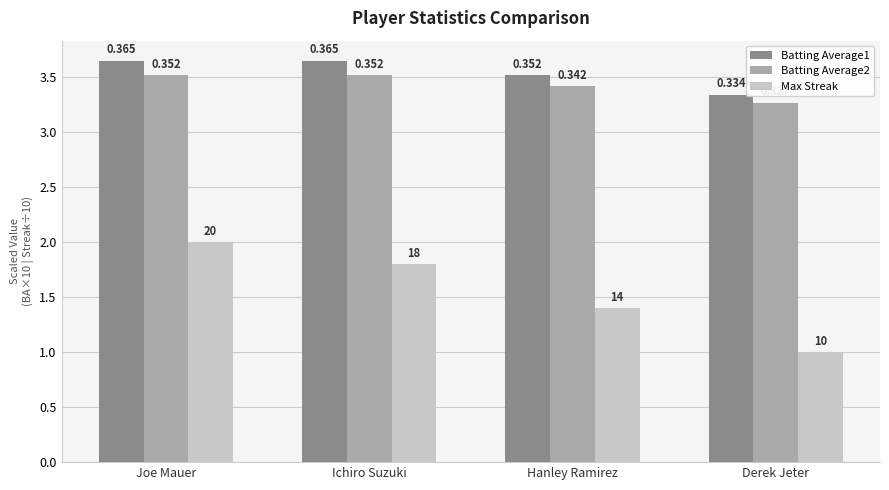

What are all the series names shown in the legend?

Batting Average1, Batting Average2, Max Streak